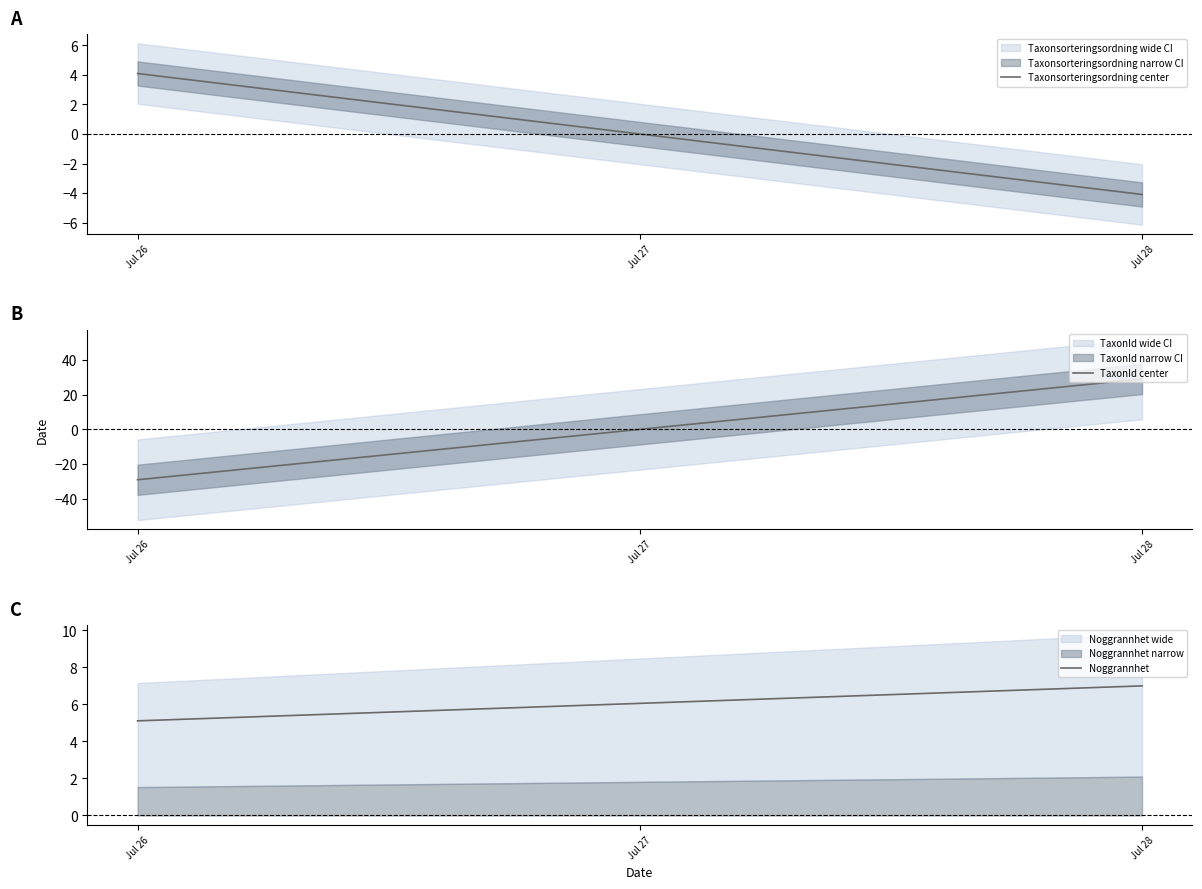

What is the minimum value for Taxonsorteringsordning center?

-4.1